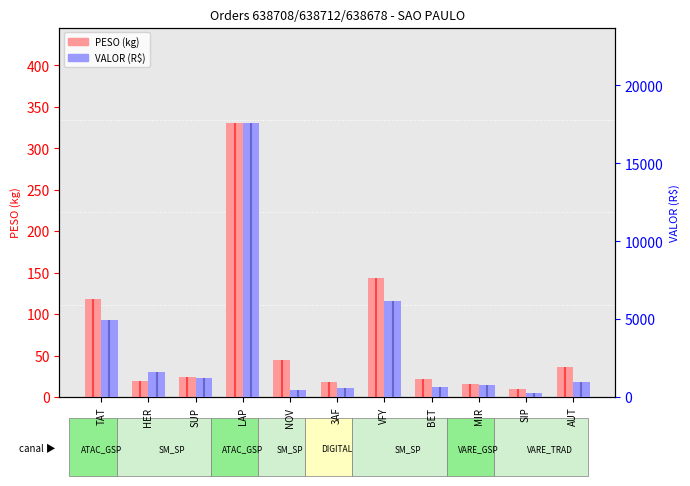

Reading right to left, extract all data points from this chart.

PESO (kg): AUT=36.6	SIP=9.8	MIR=15.3	BET=22.3	VFY=144.1	3AF=18.7	NOV=45.4	LAP=330.0	SUP=24.9	HER=19.5	TAT=117.8
VALOR (R$): AUT=944.7	SIP=276.9	MIR=807.8	BET=628.2	VFY=6202.3	3AF=612.9	NOV=484.9	LAP=17559.9	SUP=1256.5	HER=1591.5	TAT=4956.6